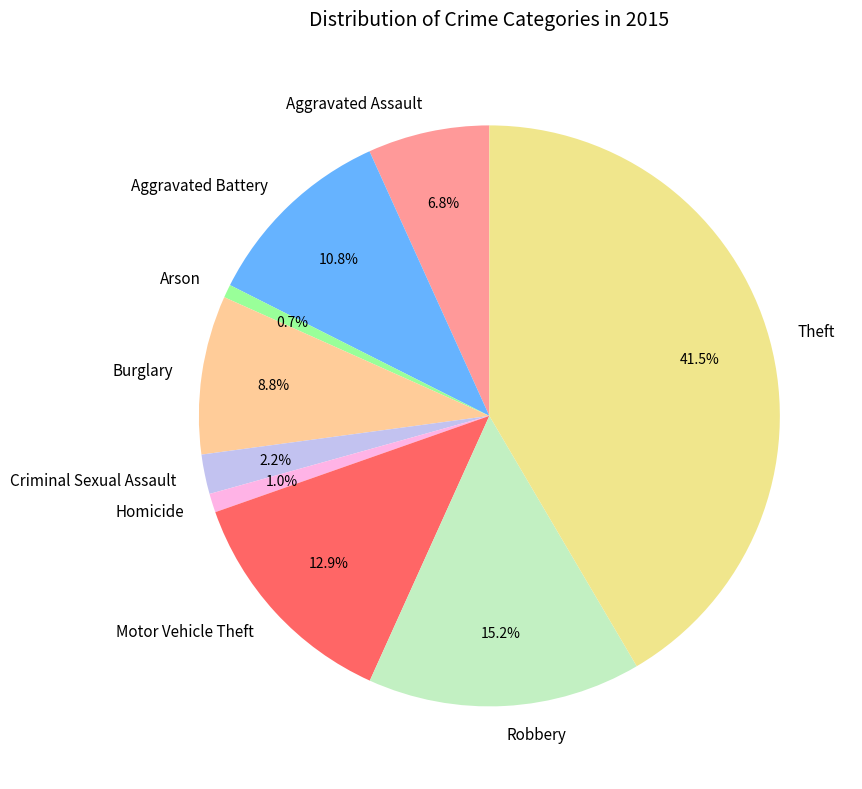

Is it true that Robbery is 23% of the pie?

False